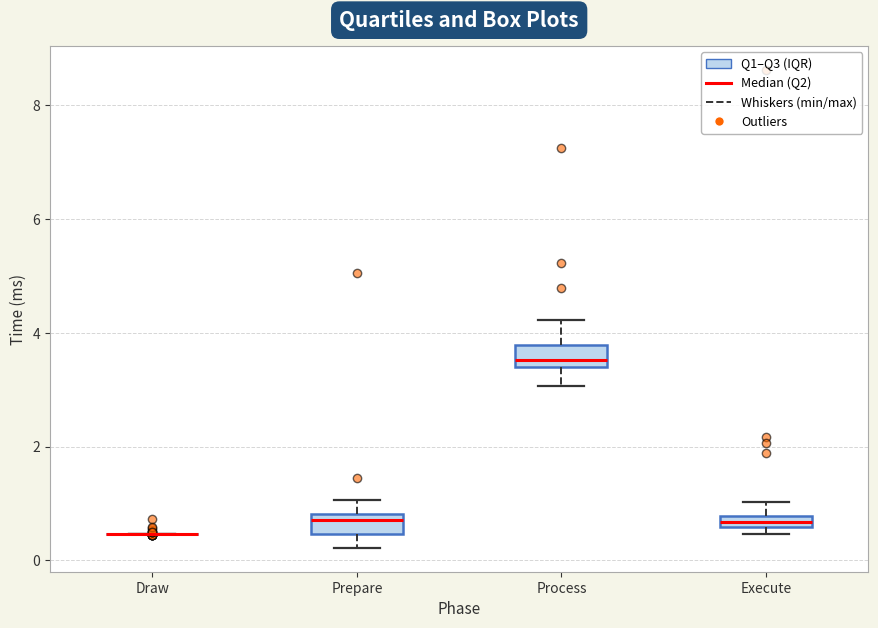

Where is the upper edge of the box for Prepare on the y-axis? The values are not printed on the chart, so give them approximately, as read against the axis.

0.8